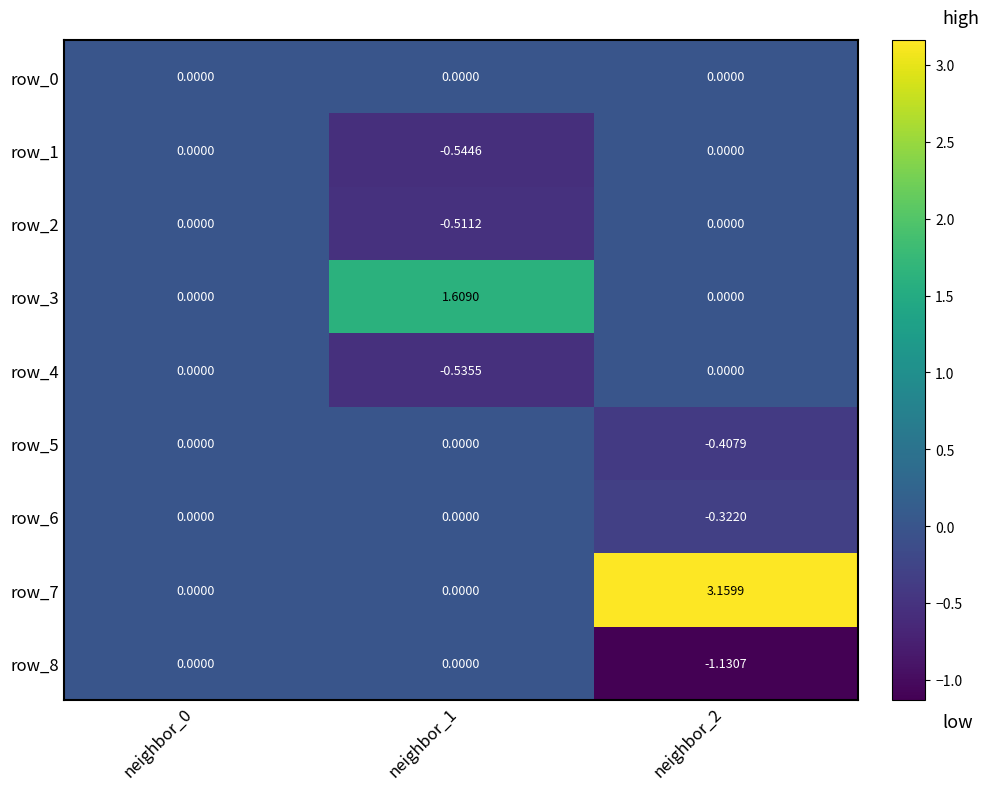

Is the value of row_7 at neighbor_2 greater than the value of row_5 at neighbor_2?

Yes